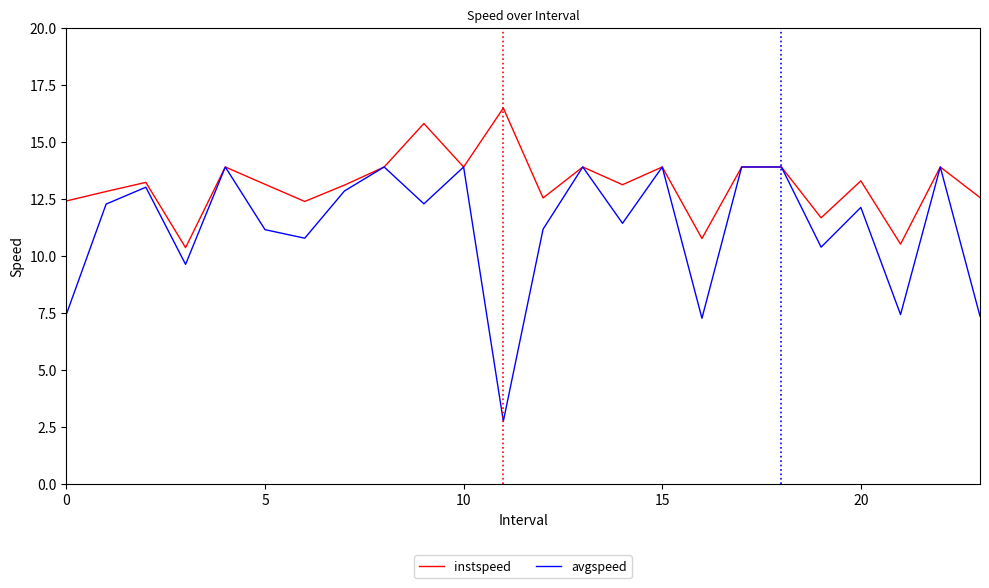

True or false: avgspeed has more than 0 interior local peaks.

True